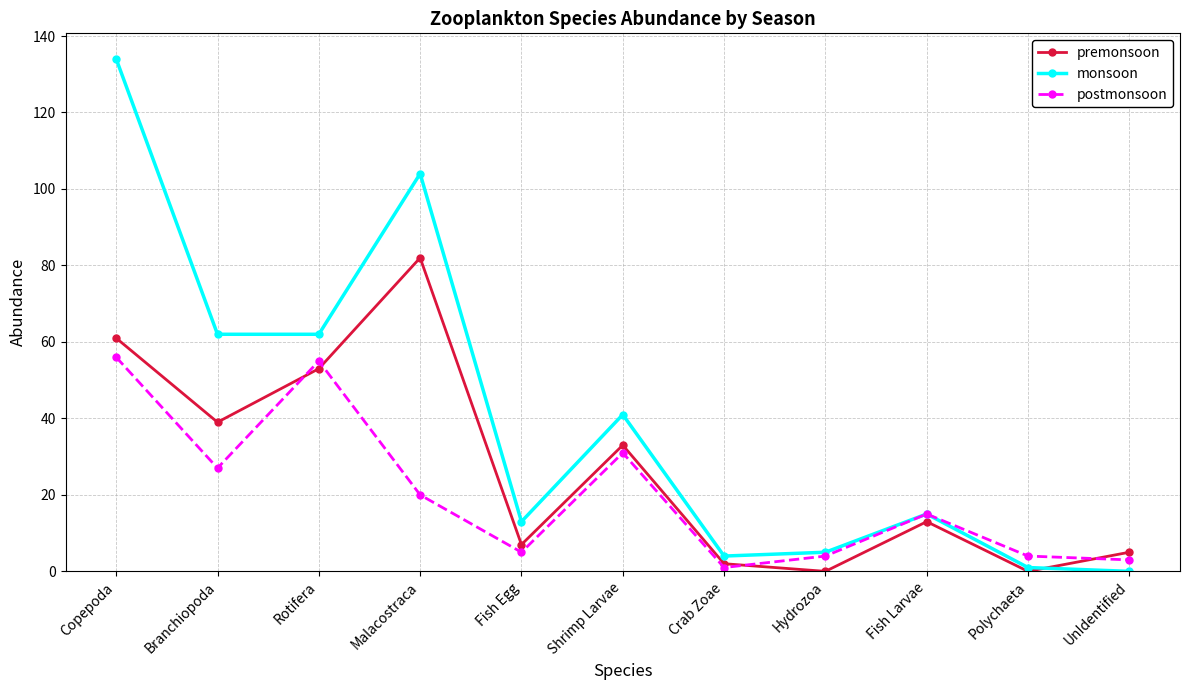

Rank the series by their maximum value, from highest to lowest.

monsoon, premonsoon, postmonsoon